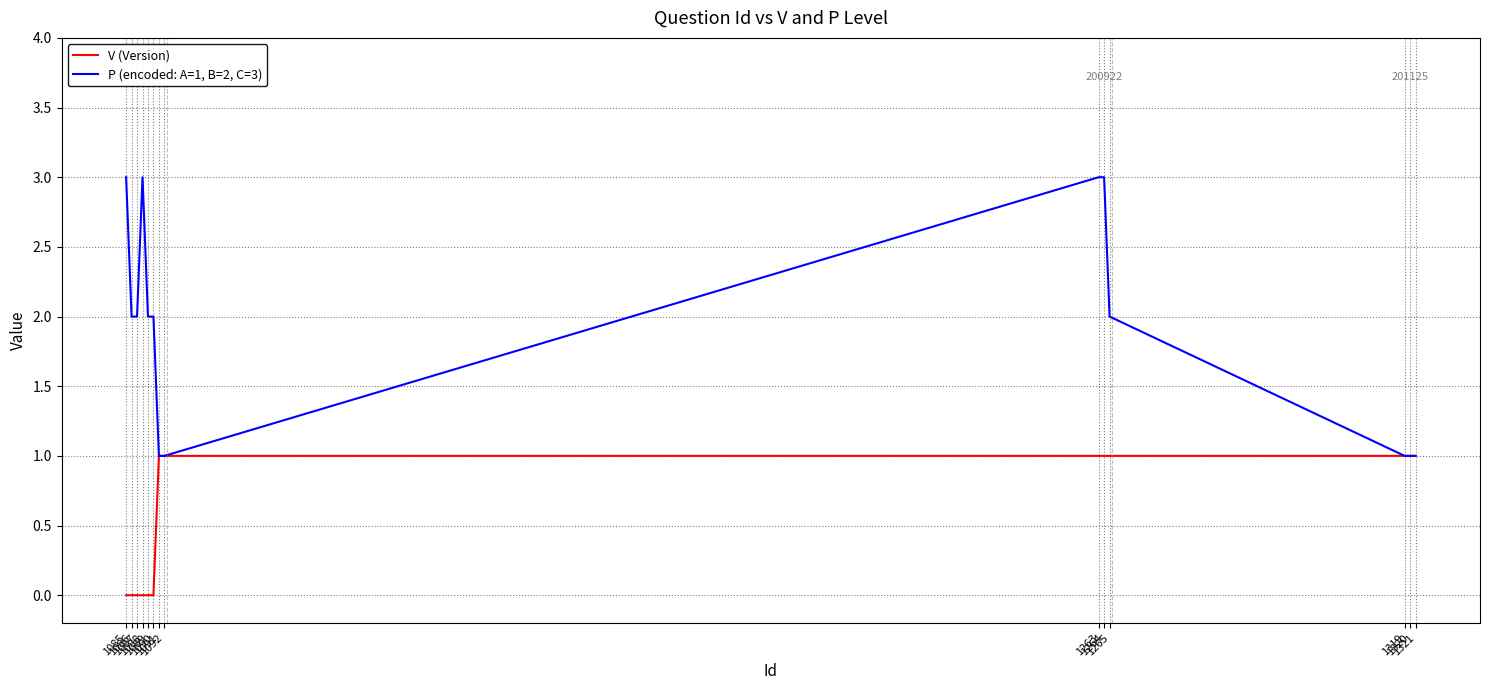

List the series in order of their peak value, lowest first.

V (Version), P (encoded: A=1, B=2, C=3)